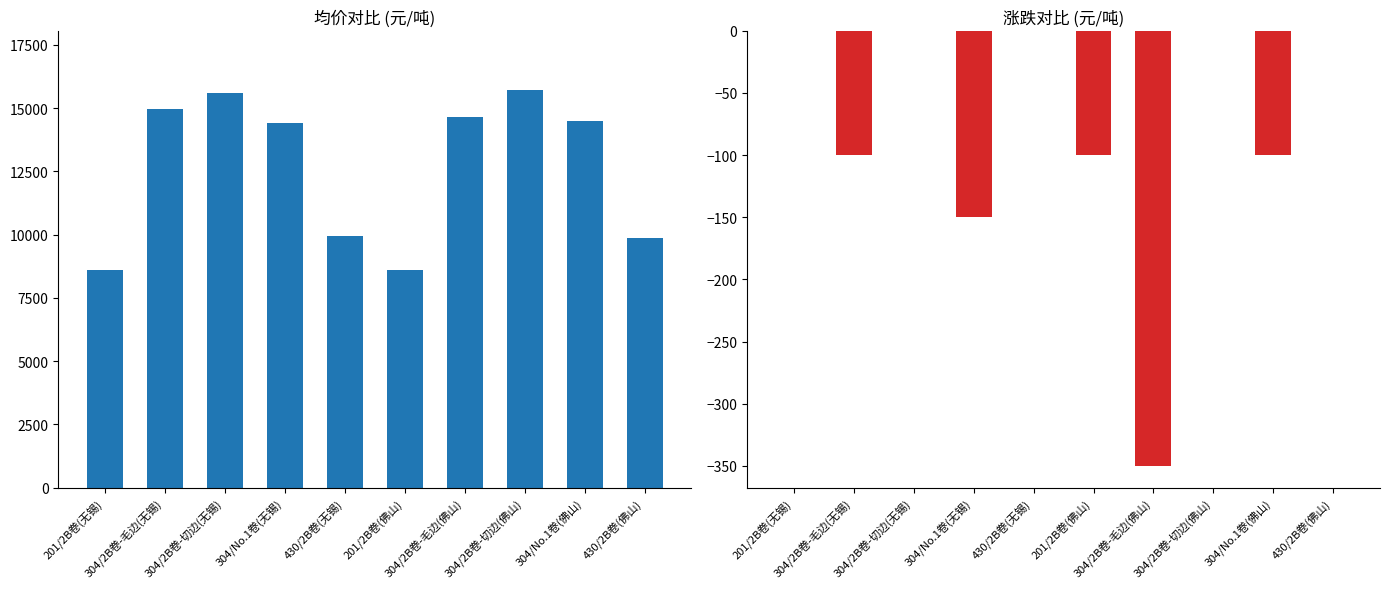

What is the minimum value shown in the chart?

-350